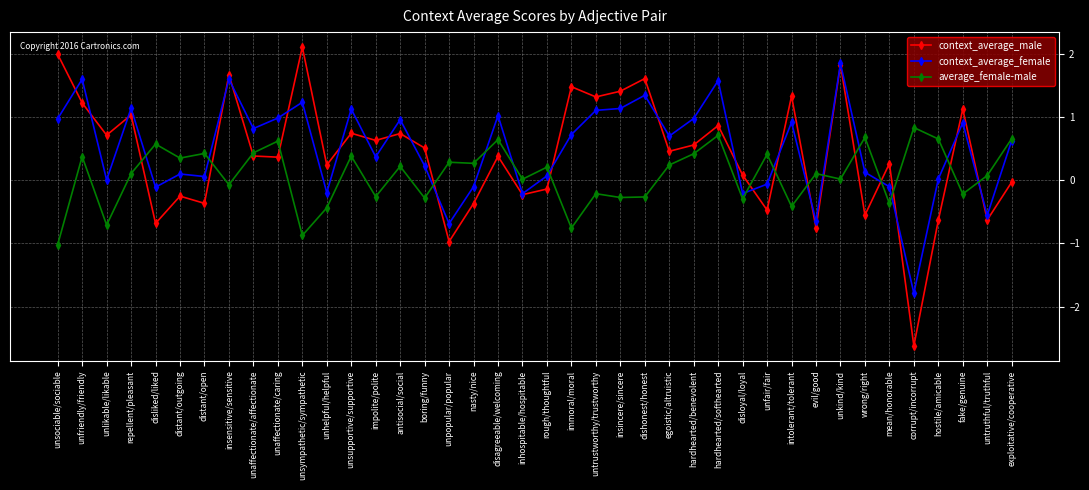

True or false: average_female-male and context_average_female intersect in this chart.

True